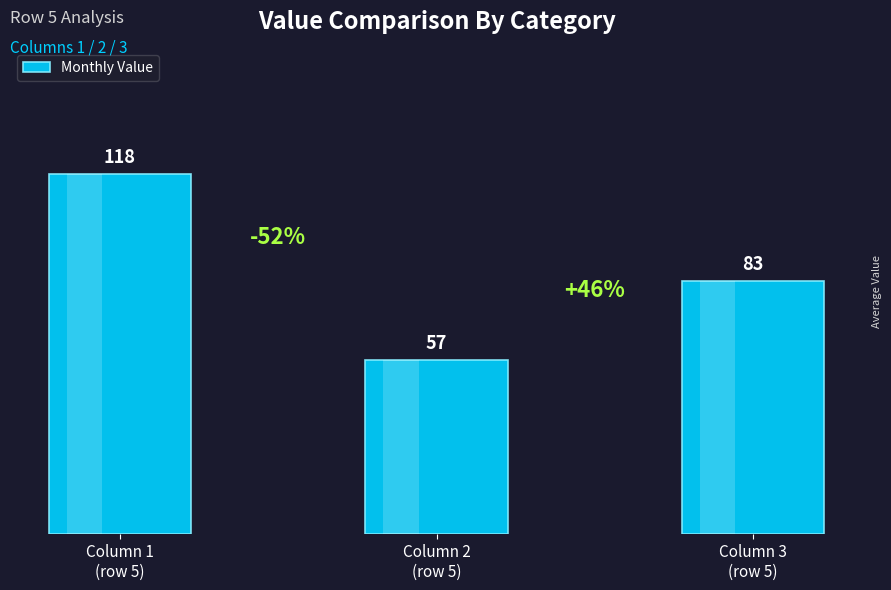

What is the difference between the maximum and minimum values?

61